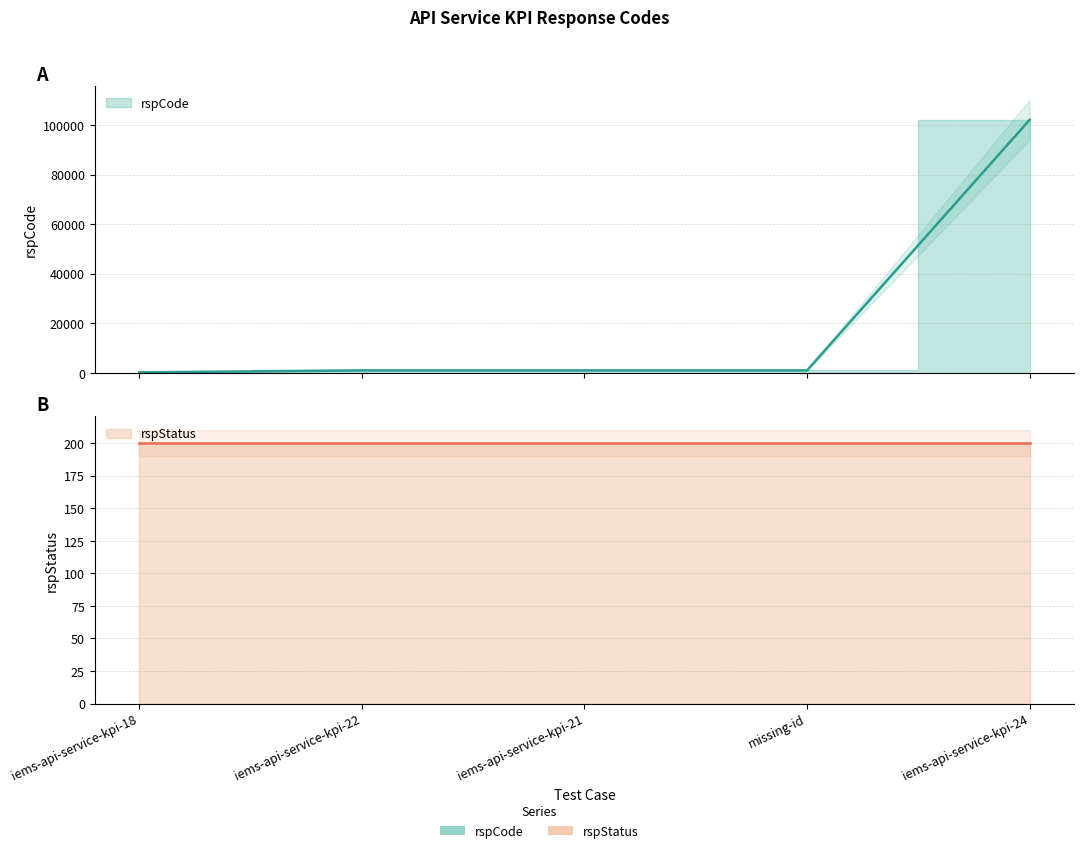

Which label corresponds to the largest value in the chart?

iems-api-service-kpi-24